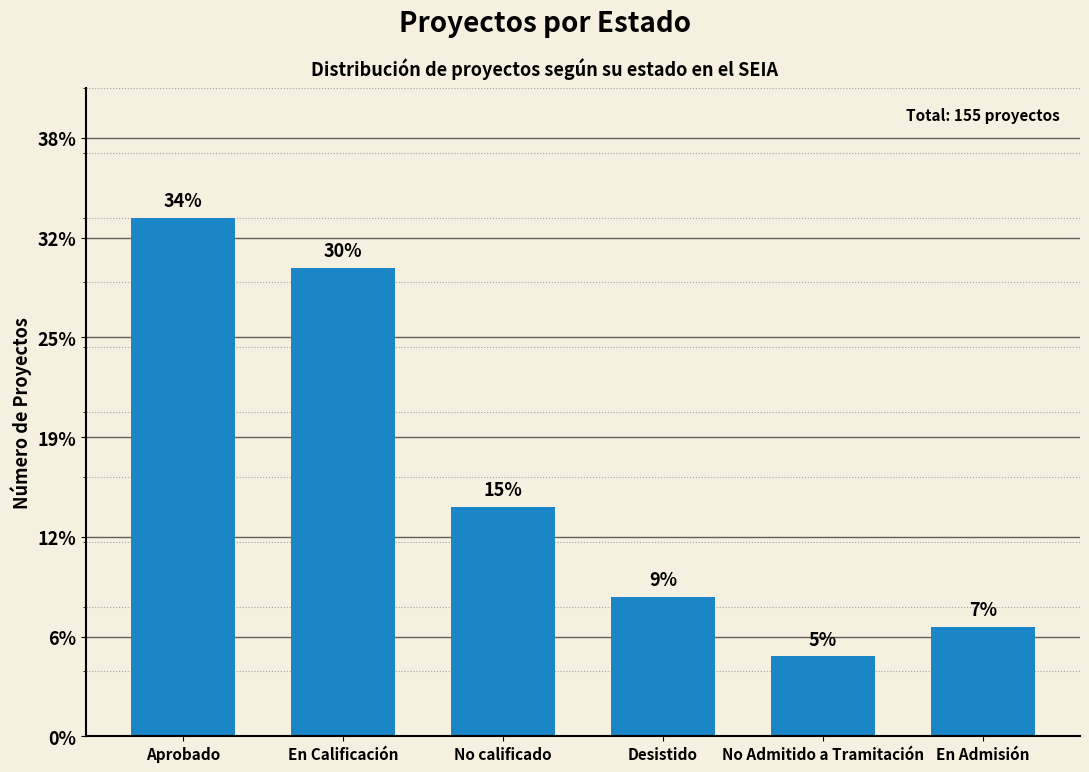

Does the chart contain any negative values?

No